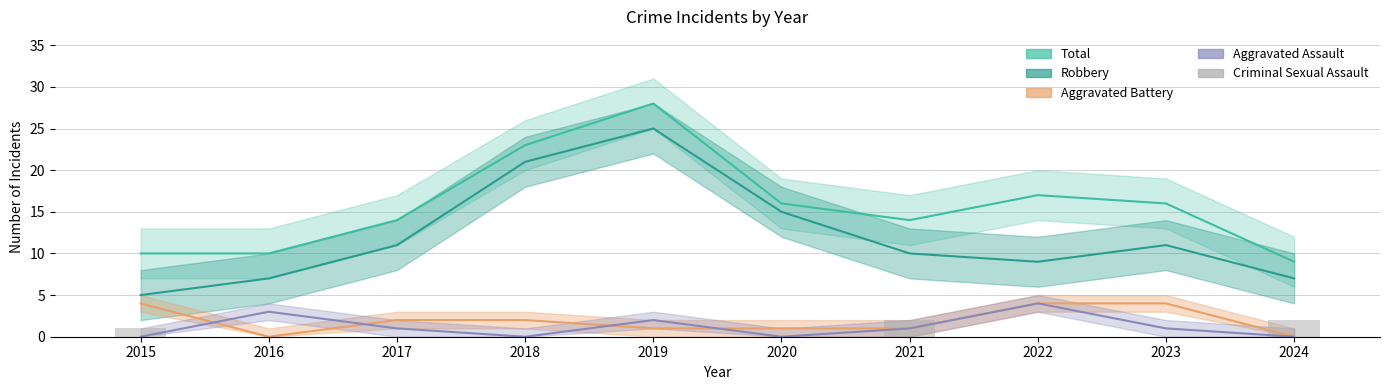

Reading right to left, extract all data points from this chart.

Total: 9	16	17	14	16	28	23	14	10	10
Robbery: 7	11	9	10	15	25	21	11	7	5
Aggravated Battery: 0	4	4	1	1	1	2	2	0	4
Aggravated Assault: 0	1	4	1	0	2	0	1	3	0
Criminal Sexual Assault: 2	0	0	2	0	0	0	0	0	1